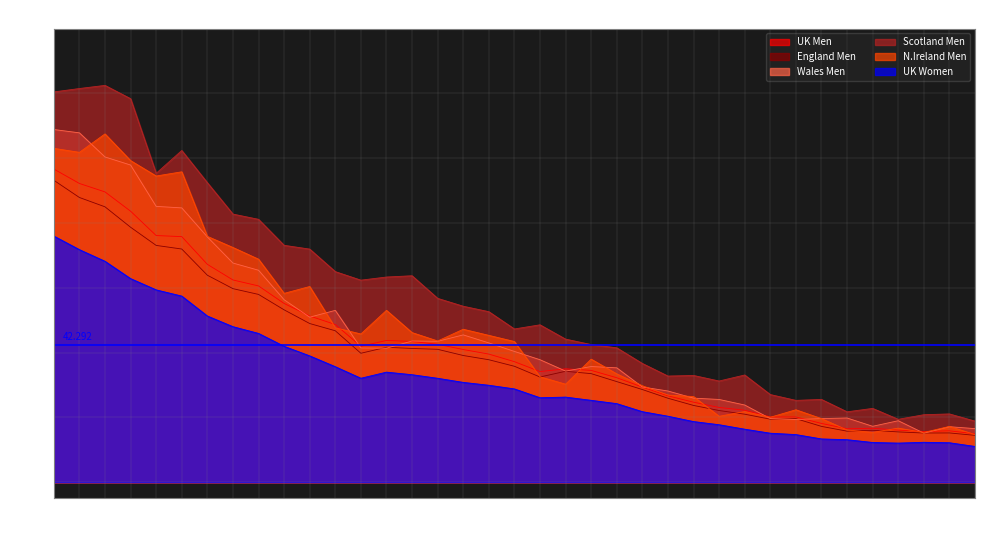

The value of N.Ireland Men at 2000 is 32.5. True or false?

True